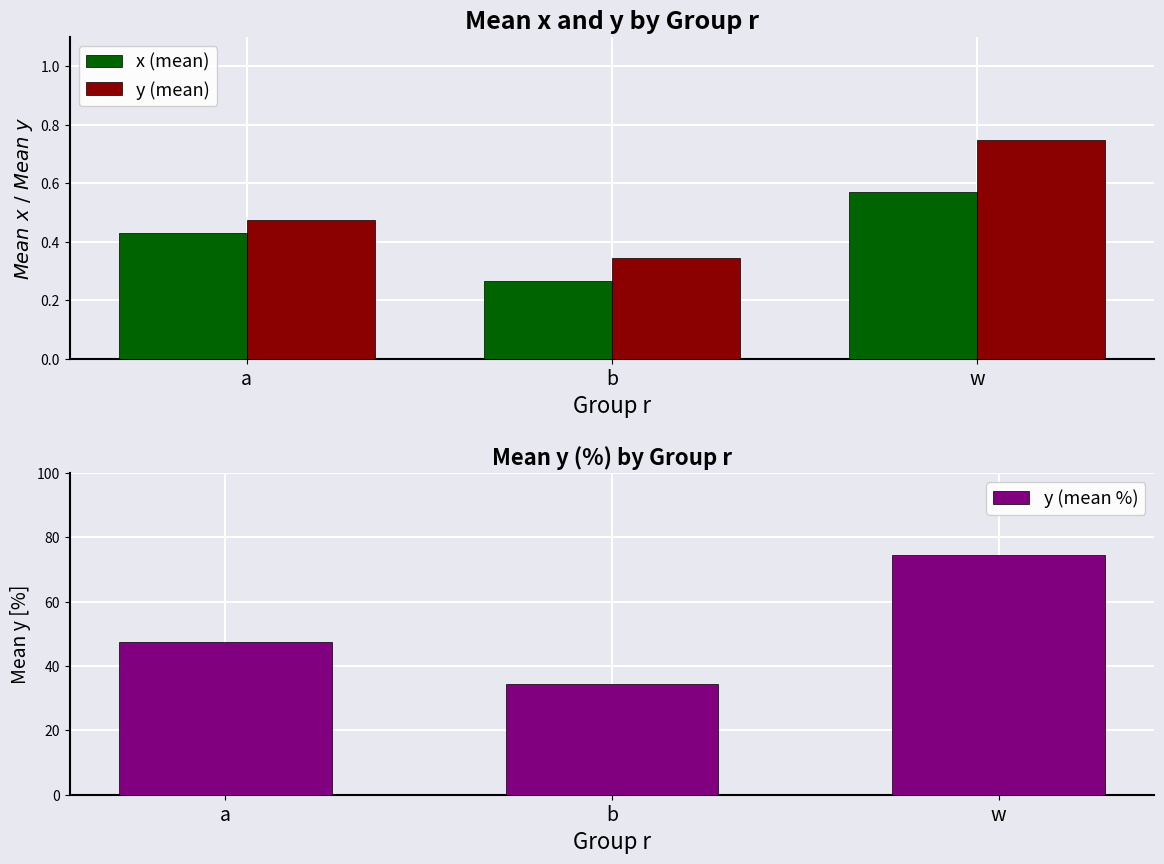

At a, list the series in order from smallest to largest.

x (mean), y (mean), y (mean %)